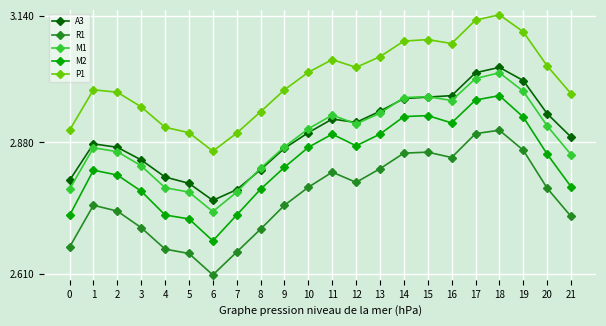

Rank the series at 10 from lowest to highest value.

R1, M2, A3, M1, P1